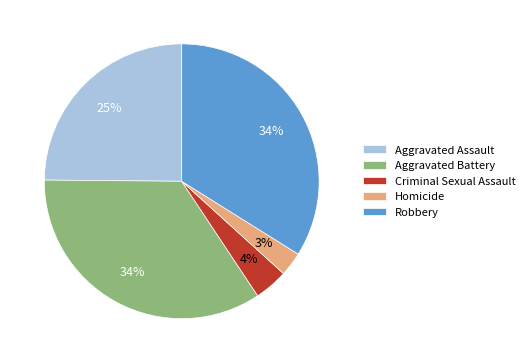

How many slices are in this pie chart?

5